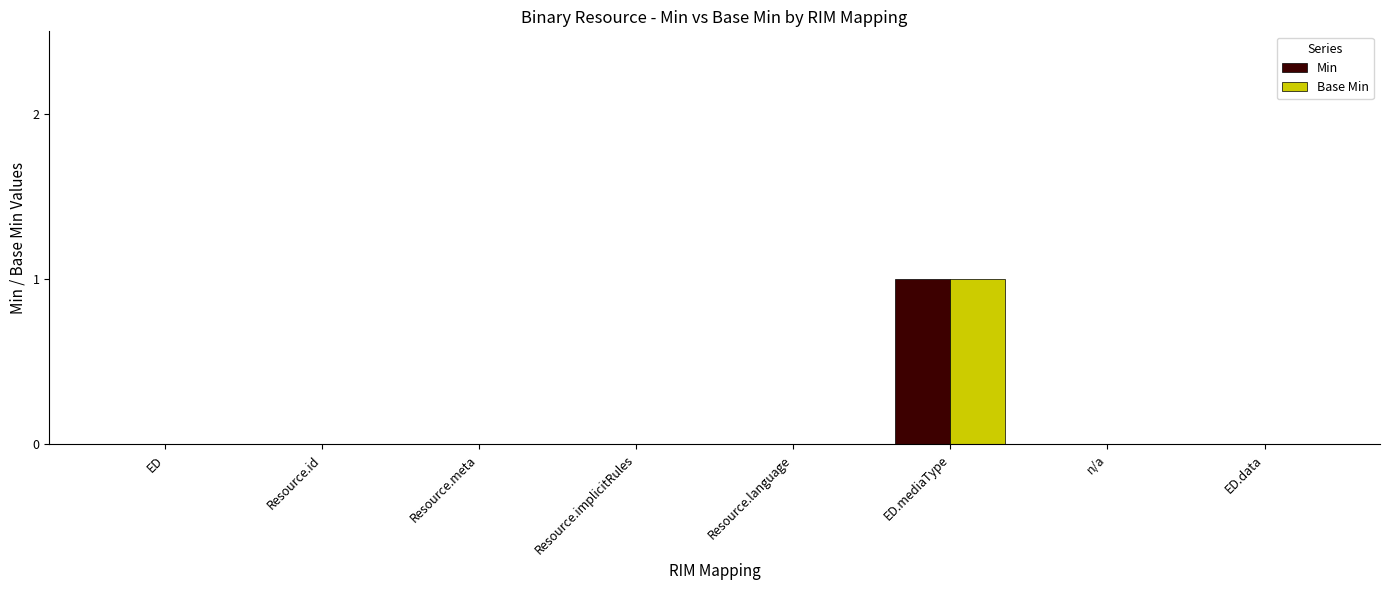

At which category is the sum across all series the highest?

ED.mediaType